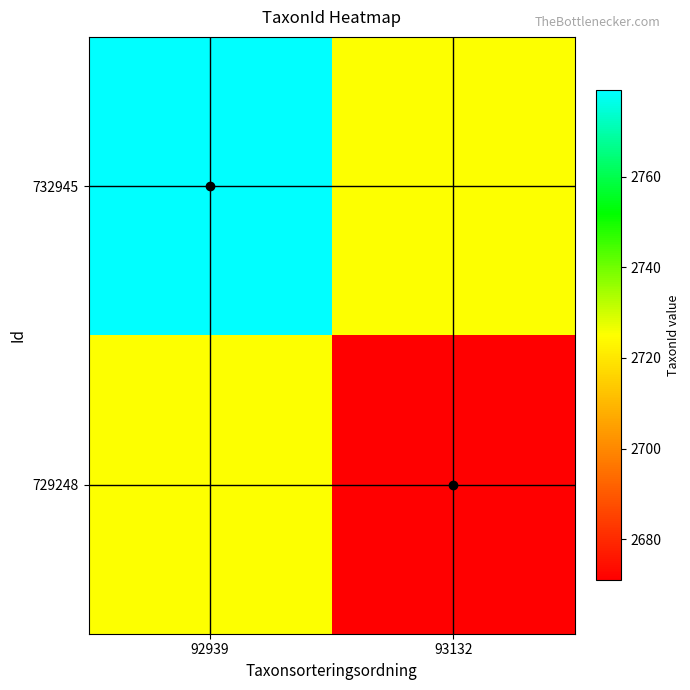

At 93132, list the series in order from smallest to largest.

729248, 732945